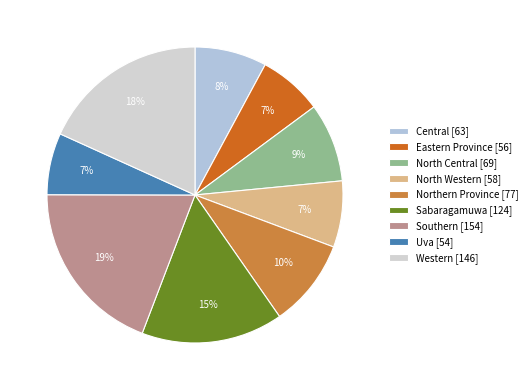

What is the total percentage of Eastern Province and North Central?

15.6%